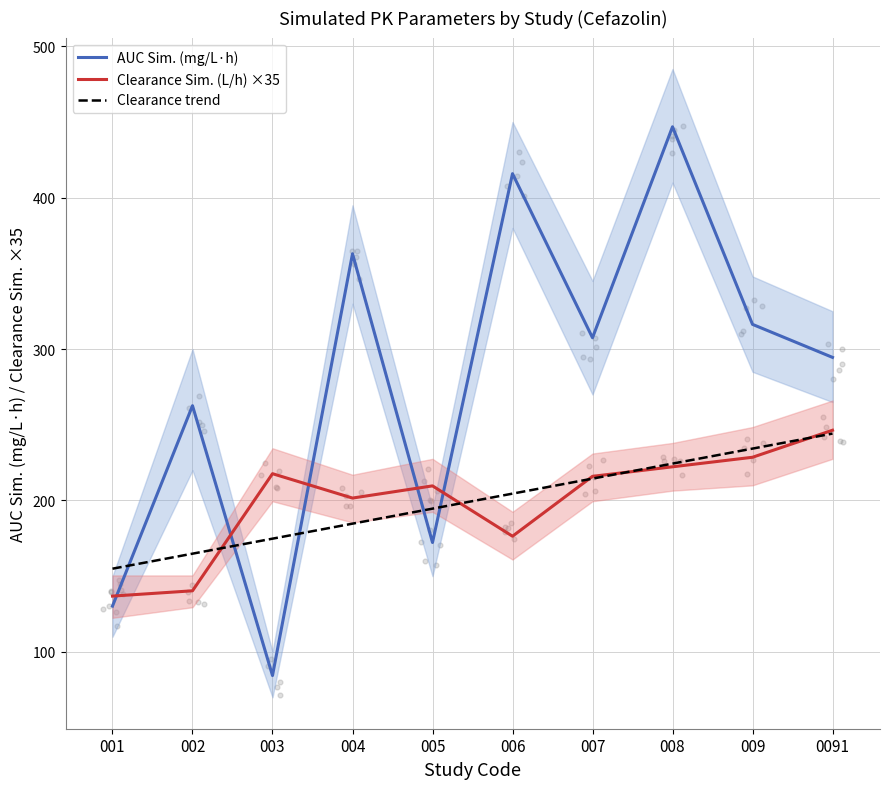

What are all the series names shown in the legend?

AUC Sim. (mg/L·h), Clearance Sim. (L/h) ×35, Clearance trend